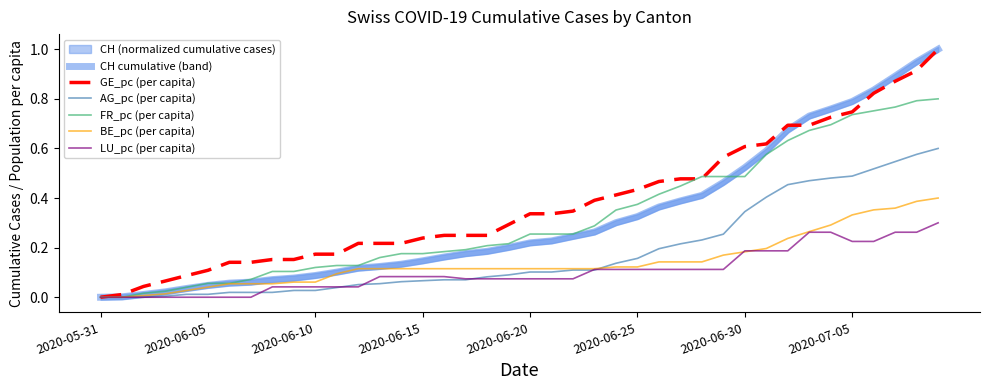

True or false: LU_pc (per capita) and FR_pc (per capita) intersect in this chart.

False